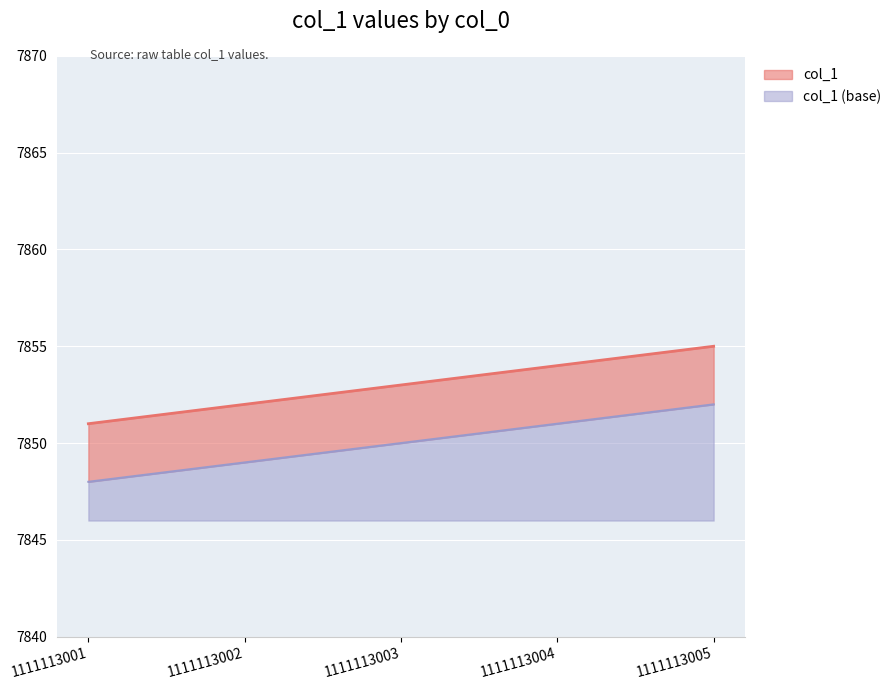

Reading right to left, transcribe all the data shown in this chart.

1111113005=7855	1111113004=7854	1111113003=7853	1111113002=7852	1111113001=7851